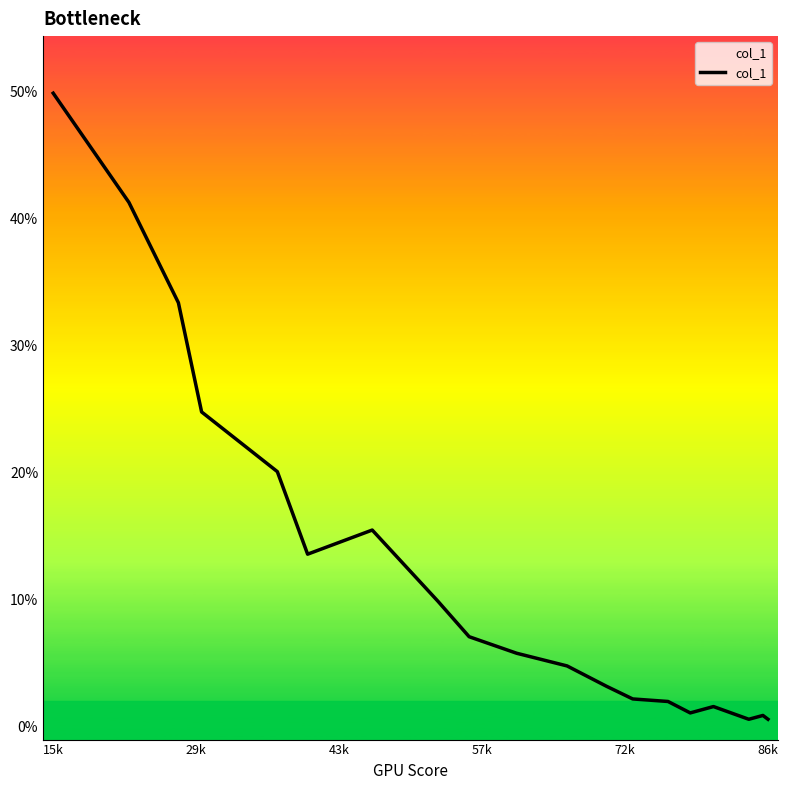

Does the chart display data point markers on the line(s)?

No